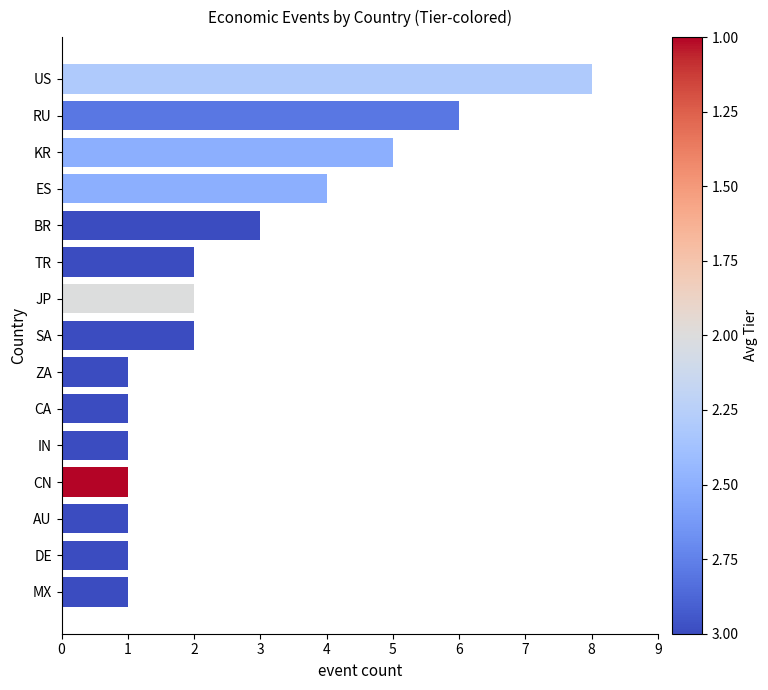

Reading bottom to top, extract all data points from this chart.

MX=1	DE=1	AU=1	CN=1	IN=1	CA=1	ZA=1	SA=2	JP=2	TR=2	BR=3	ES=4	KR=5	RU=6	US=8